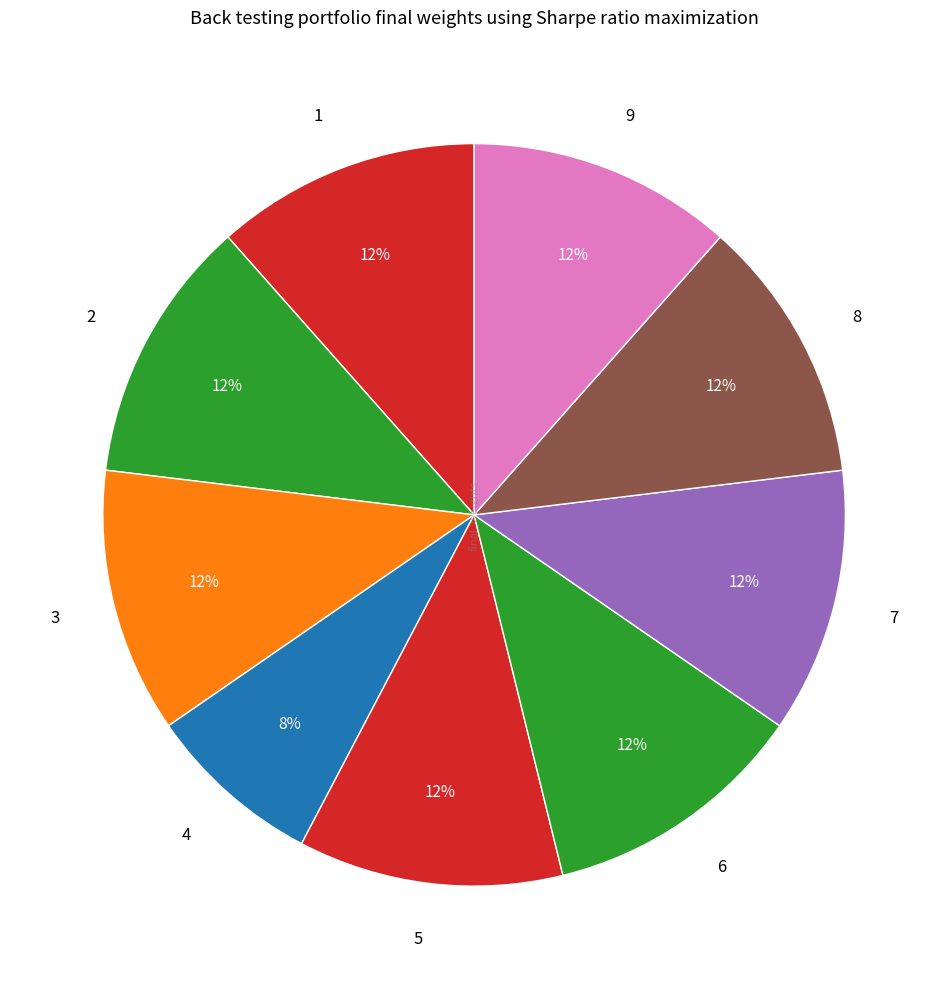

Is the sum of 3 and 6 greater than half?

No